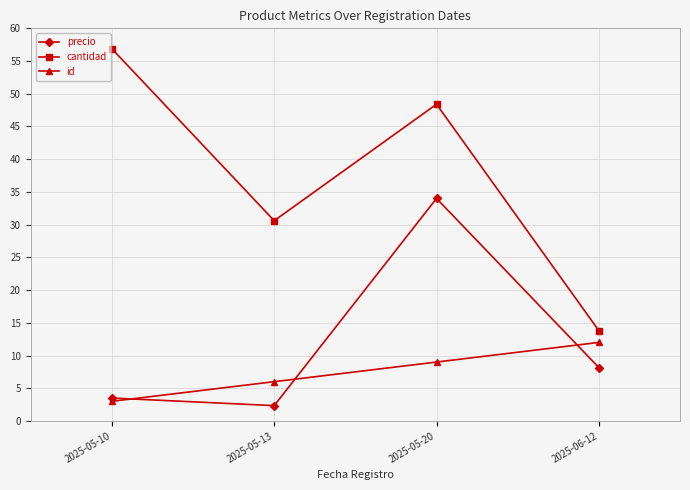

Rank the series by their average value, from highest to lowest.

cantidad, precio, id